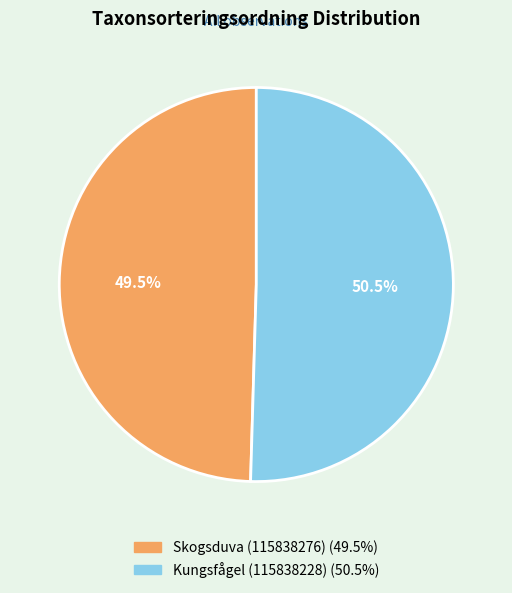

What is the total percentage of Skogsduva (115838276) and Kungsfågel (115838228)?

100.0%